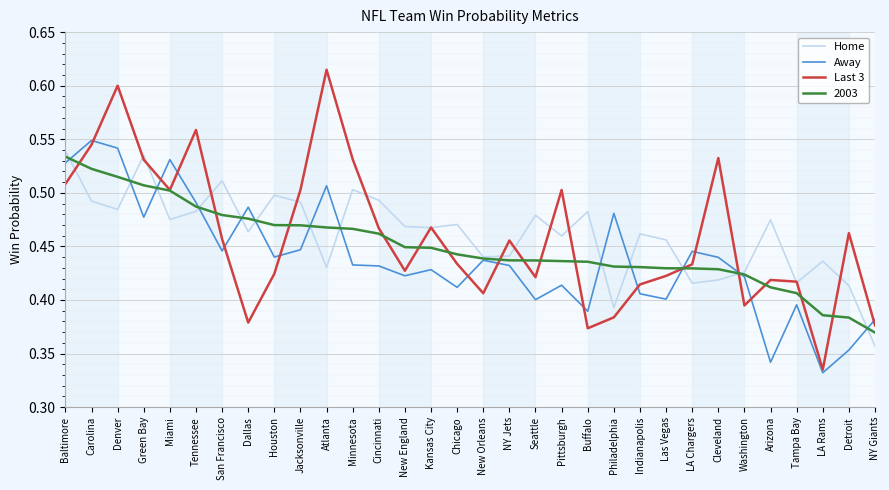

Which series changed the most between Miami and New England?

Away